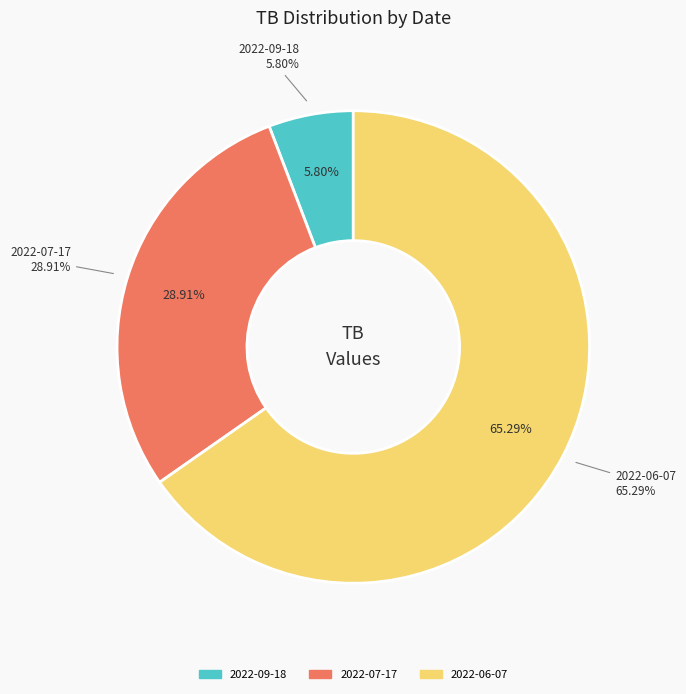

Approximately how many times larger is the value at 2022-06-07 compared to 2022-07-17?

2.3